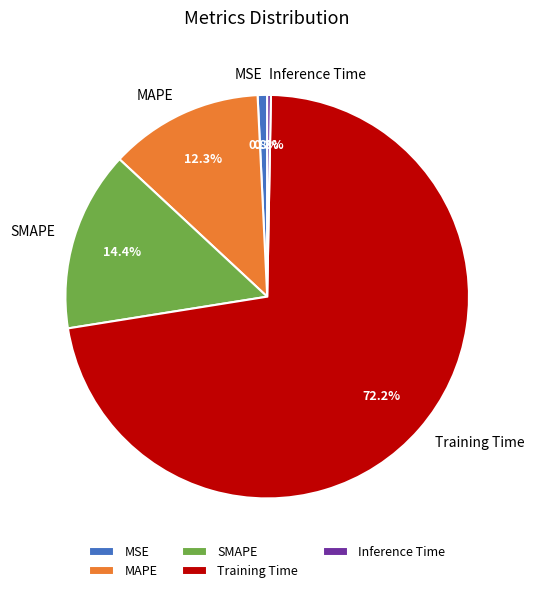

Is there any slice that represents more than half of the pie?

Yes